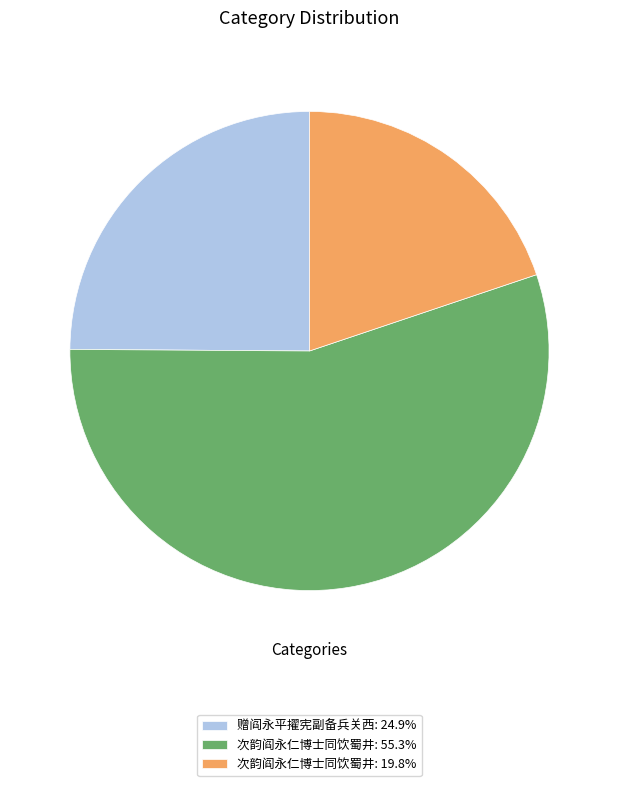

Combined, do 赠阎永平擢宪副备兵关西: 24.9% and 次韵阎永仁博士同饮蜀井: 19.8% account for over 50%?

No